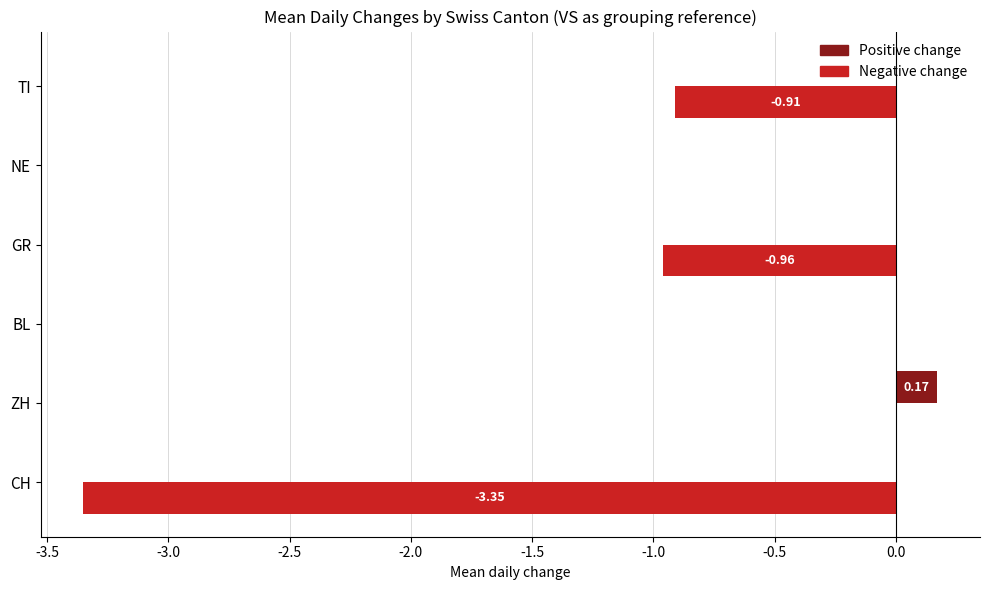

At which category is the sum across all series the highest?

ZH